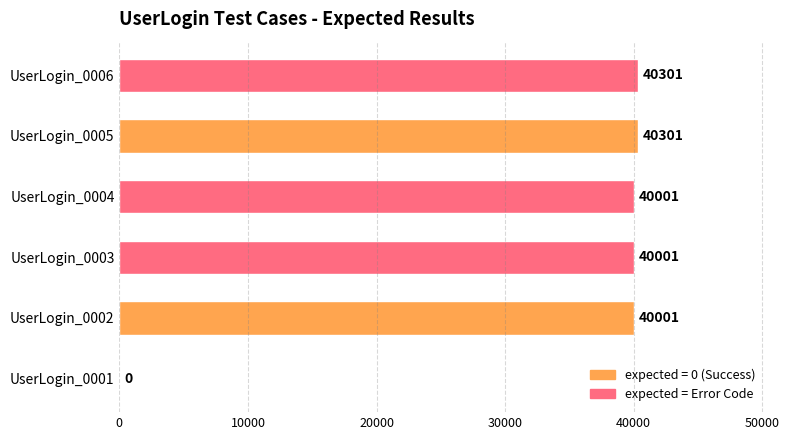

Reading bottom to top, what are all the values shown in this chart?

UserLogin_0001=0	UserLogin_0002=40001	UserLogin_0003=40001	UserLogin_0004=40001	UserLogin_0005=40301	UserLogin_0006=40301